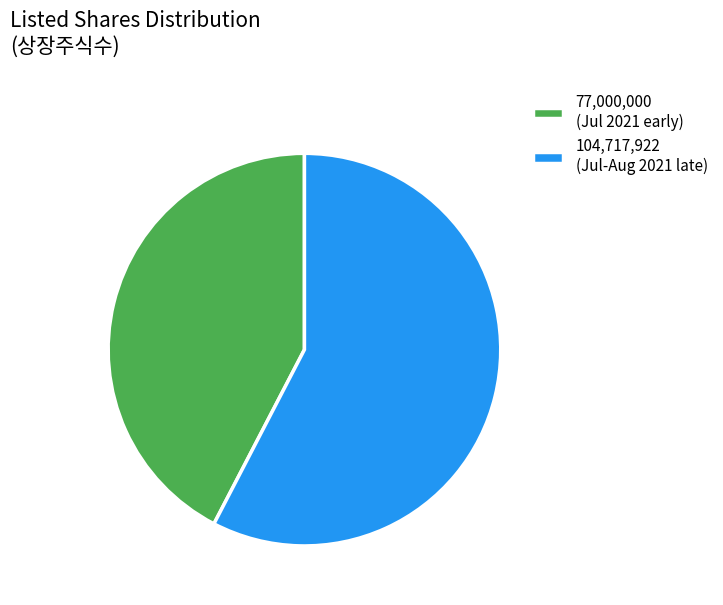

True or false: 77,000,000 (Jul 2021 early) accounts for 42% of the total.

True